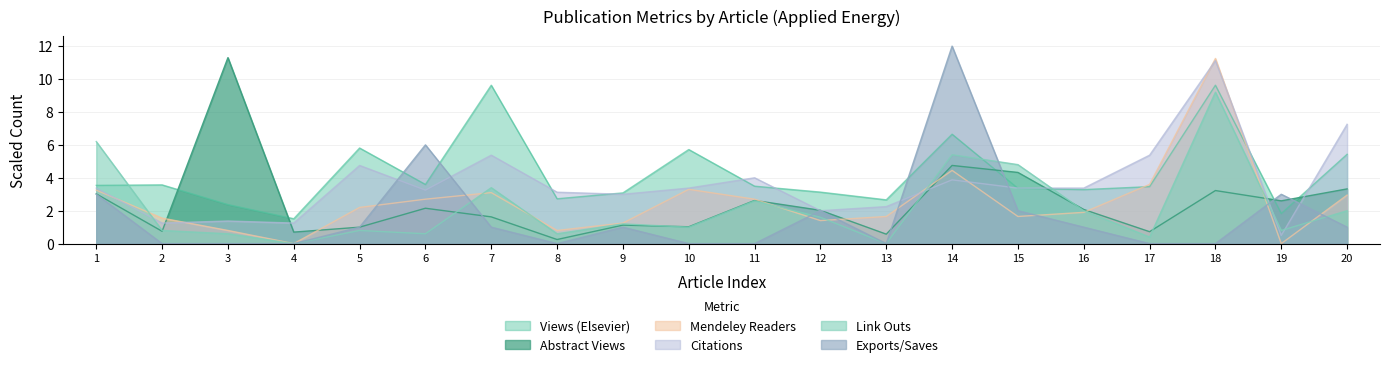

How many intersections are there between citations_els and link_outs_plu?

5